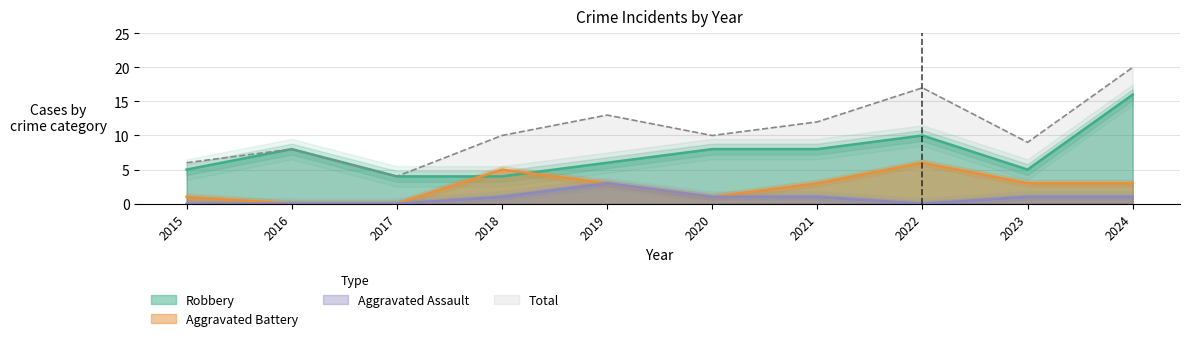

What is the maximum value shown in the chart?

20